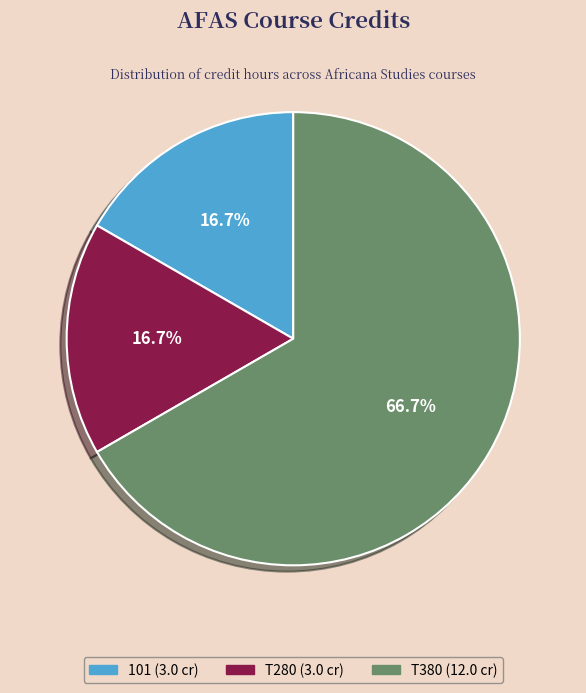

Between T380 and 101, which is larger?

T380